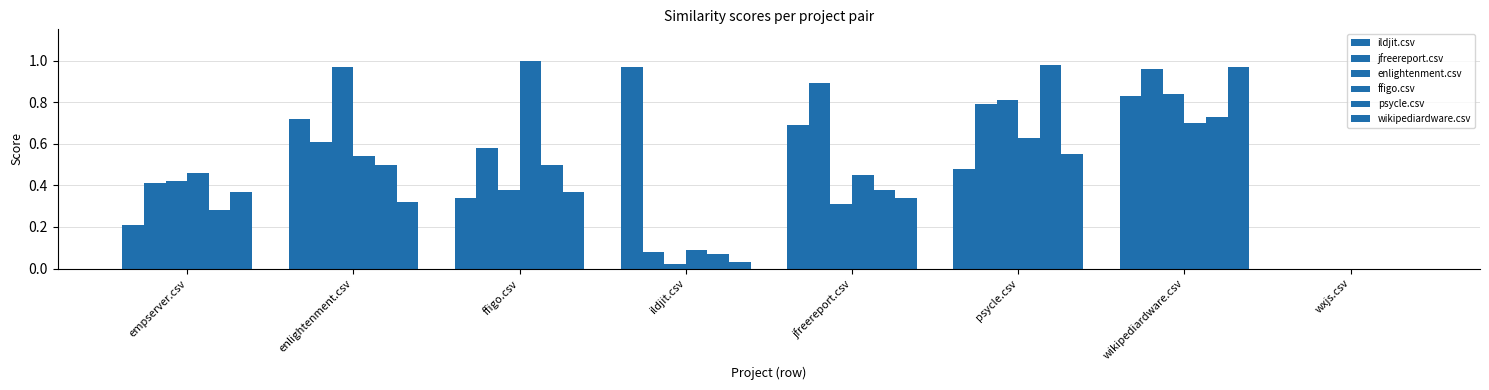

Reading left to right, extract all data points from this chart.

ildjit.csv: empserver.csv=0.2	enlightenment.csv=0.7	ffigo.csv=0.3	ildjit.csv=1.0	jfreereport.csv=0.7	psycle.csv=0.5	wikipediardware.csv=0.8	wxjs.csv=0.0
jfreereport.csv: empserver.csv=0.4	enlightenment.csv=0.6	ffigo.csv=0.6	ildjit.csv=0.1	jfreereport.csv=0.9	psycle.csv=0.8	wikipediardware.csv=1.0	wxjs.csv=0.0
enlightenment.csv: empserver.csv=0.4	enlightenment.csv=1.0	ffigo.csv=0.4	ildjit.csv=0.0	jfreereport.csv=0.3	psycle.csv=0.8	wikipediardware.csv=0.8	wxjs.csv=0.0
ffigo.csv: empserver.csv=0.5	enlightenment.csv=0.5	ffigo.csv=1.0	ildjit.csv=0.1	jfreereport.csv=0.5	psycle.csv=0.6	wikipediardware.csv=0.7	wxjs.csv=0.0
psycle.csv: empserver.csv=0.3	enlightenment.csv=0.5	ffigo.csv=0.5	ildjit.csv=0.1	jfreereport.csv=0.4	psycle.csv=1.0	wikipediardware.csv=0.7	wxjs.csv=0.0
wikipediardware.csv: empserver.csv=0.4	enlightenment.csv=0.3	ffigo.csv=0.4	ildjit.csv=0.0	jfreereport.csv=0.3	psycle.csv=0.6	wikipediardware.csv=1.0	wxjs.csv=0.0